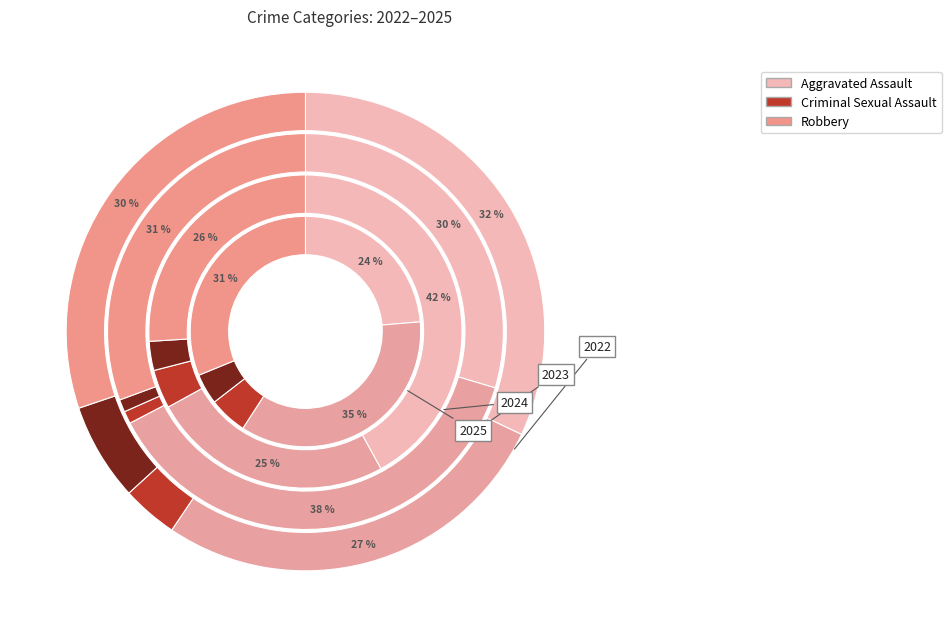

To the nearest percent, what portion does 7 represent?

8%